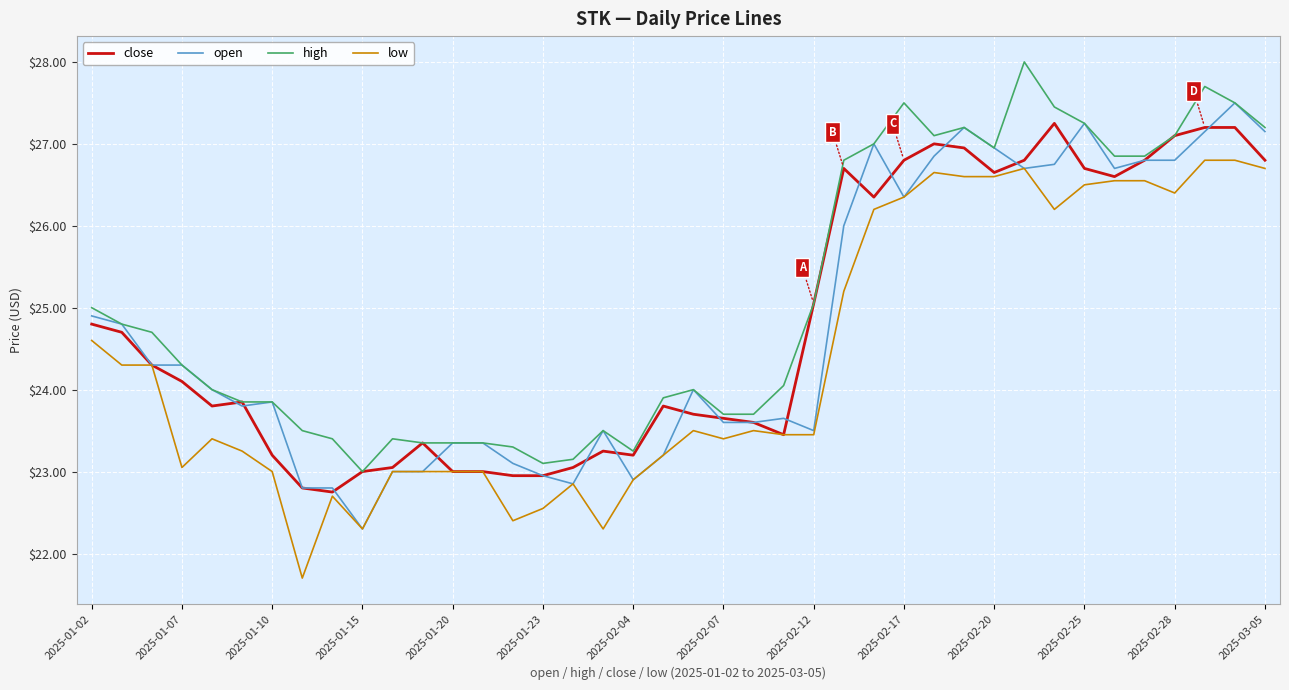

Which series has the largest total across all categories?

high